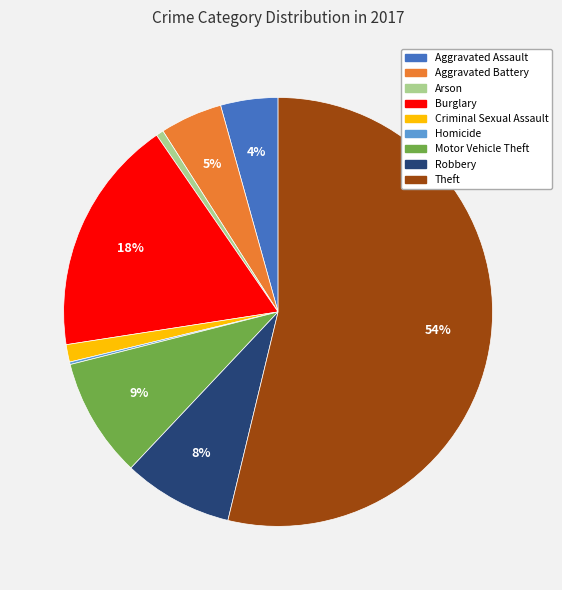

Is the sum of Criminal Sexual Assault and Theft greater than half?

Yes